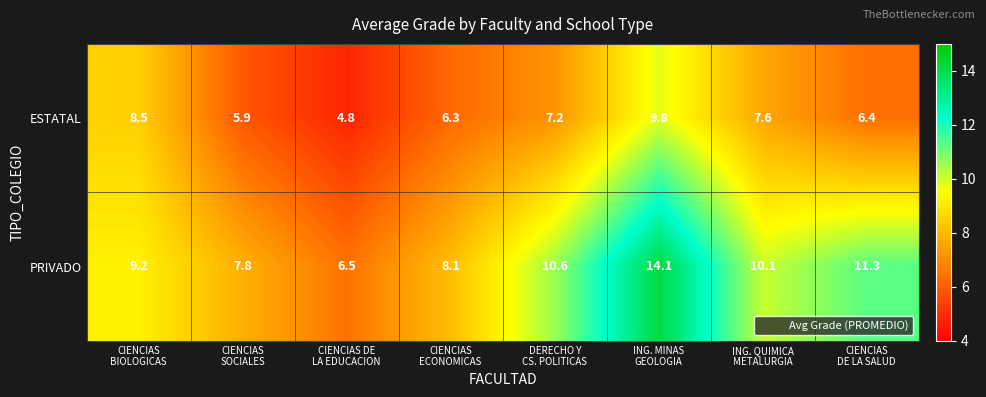

Which category has the lowest value across all series?

CIENCIAS DE
LA EDUCACION